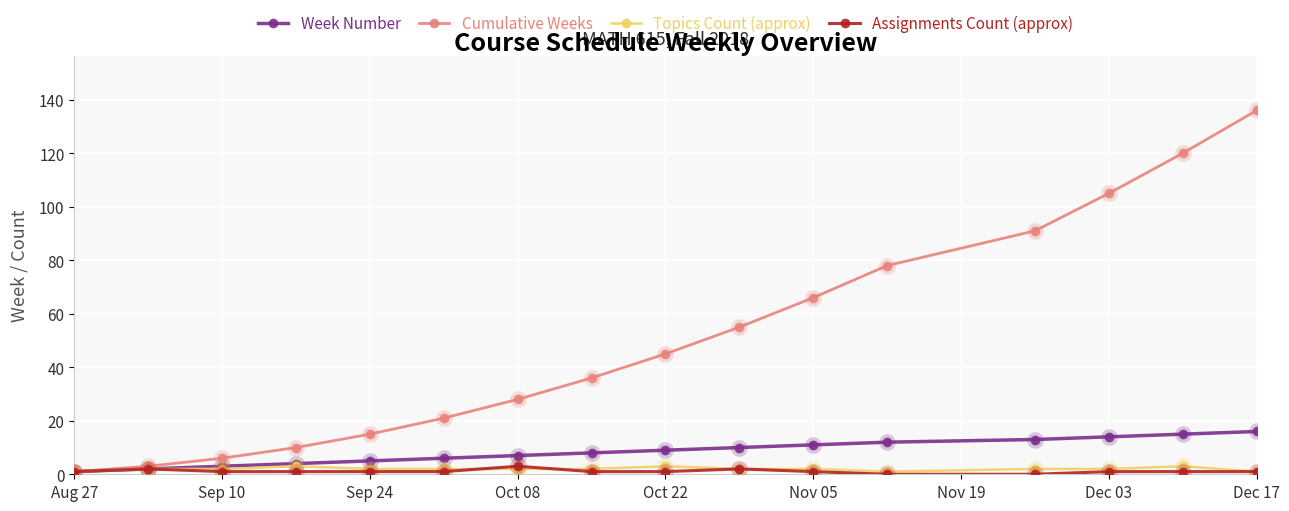

How many values in the Cumulative Weeks series are below 45?

8